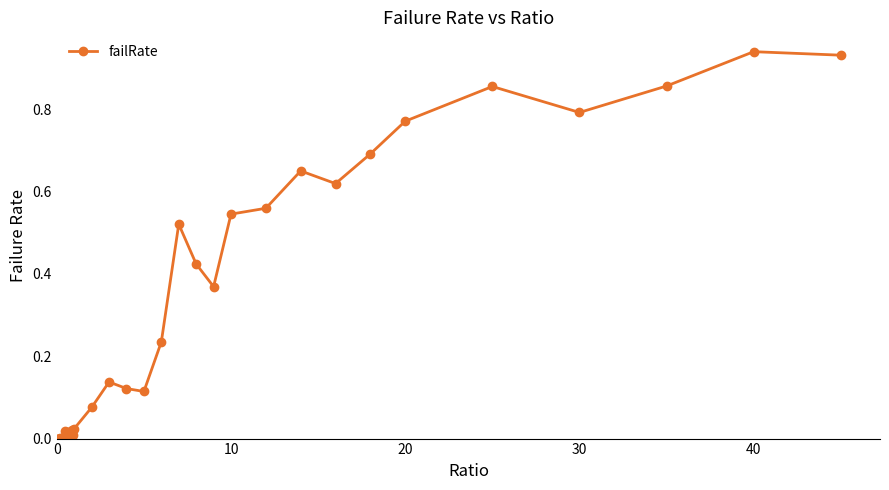

What is the average value?

0.3